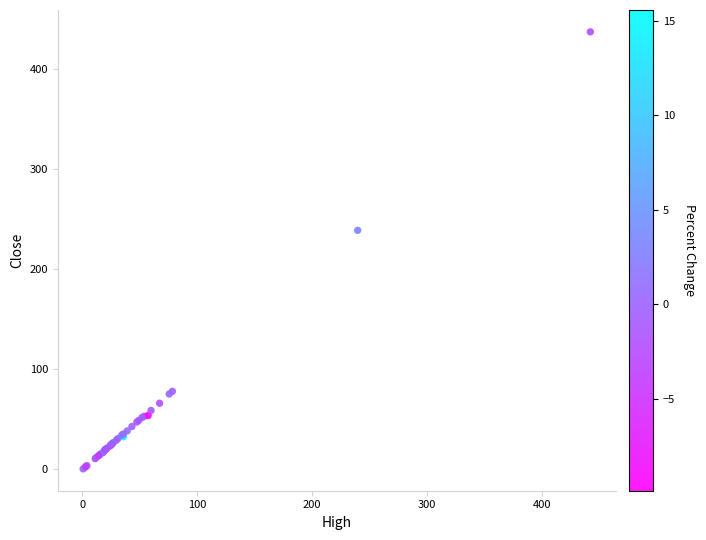

What Y value in the scatter plot is closest to 218?

238.7